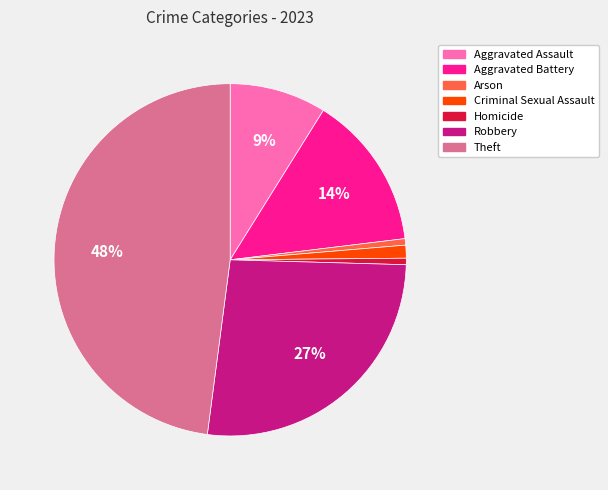

What is the largest slice in the pie chart?

Theft